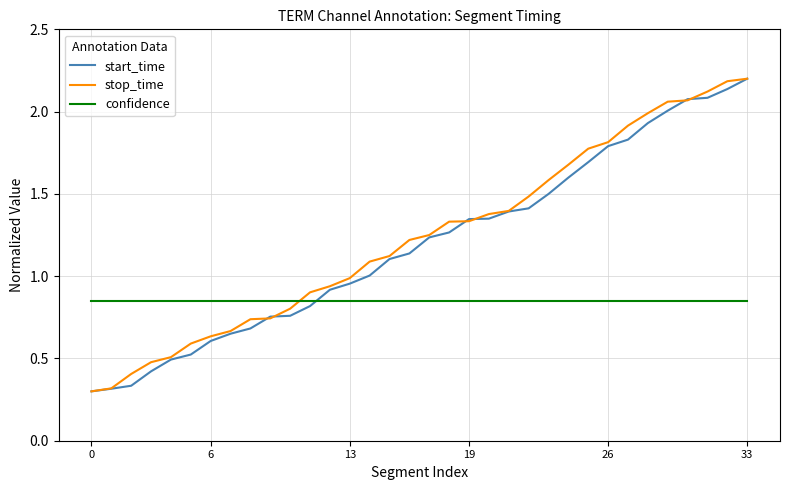

Does the chart have visible grid lines?

Yes